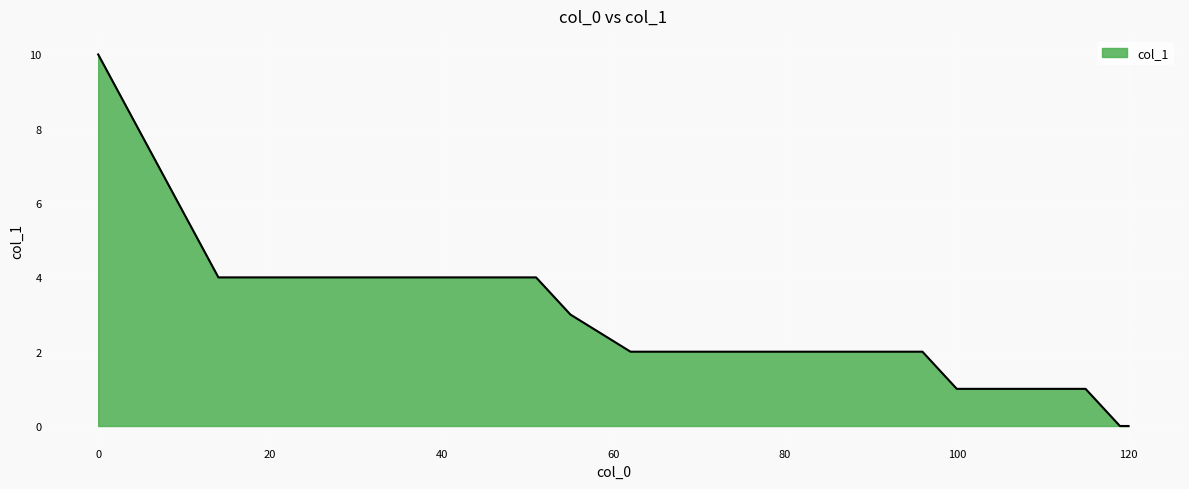

What is the difference between the maximum and minimum values?

10